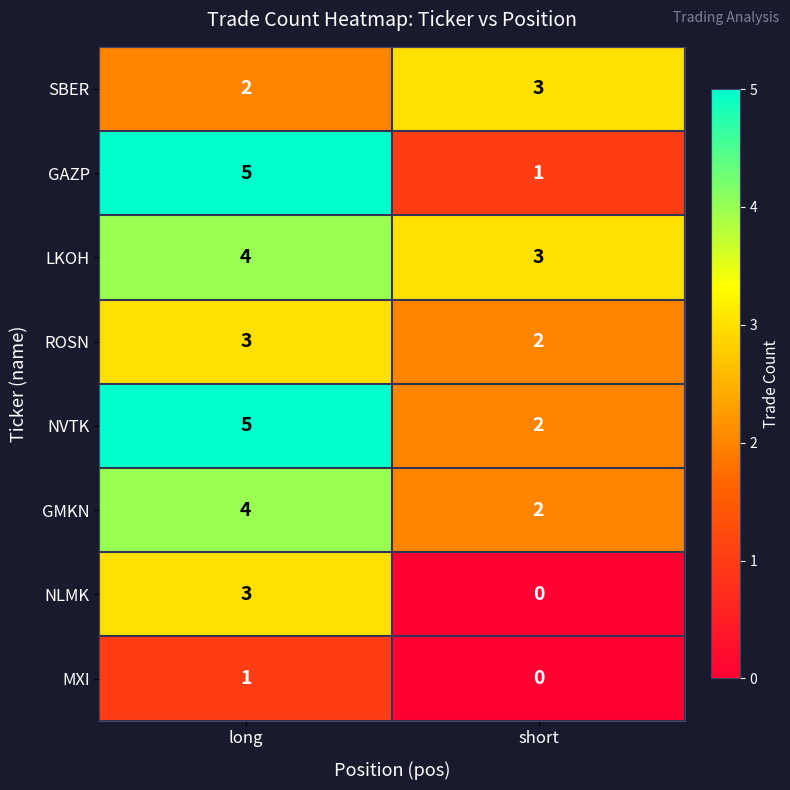

Which label corresponds to the smallest value in the chart?

short